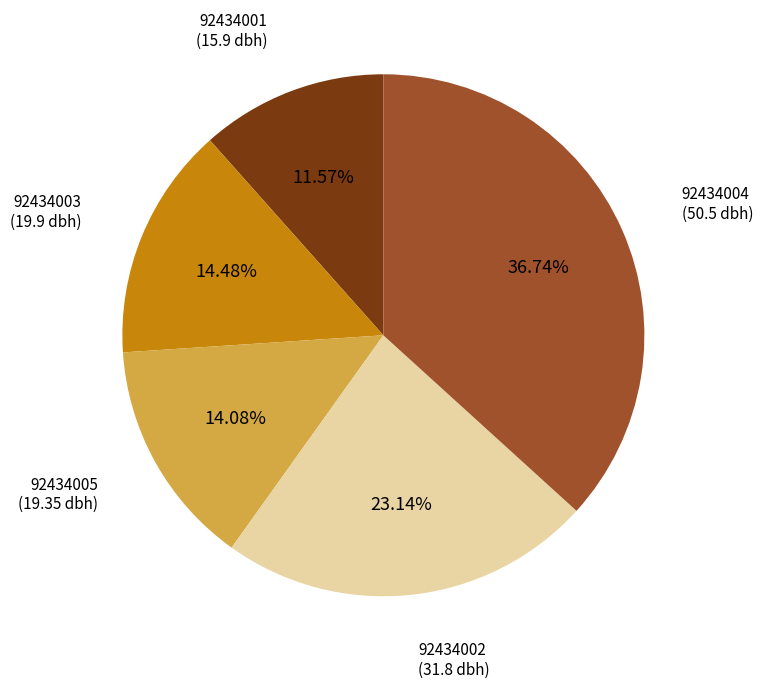

How many slices are in this pie chart?

5